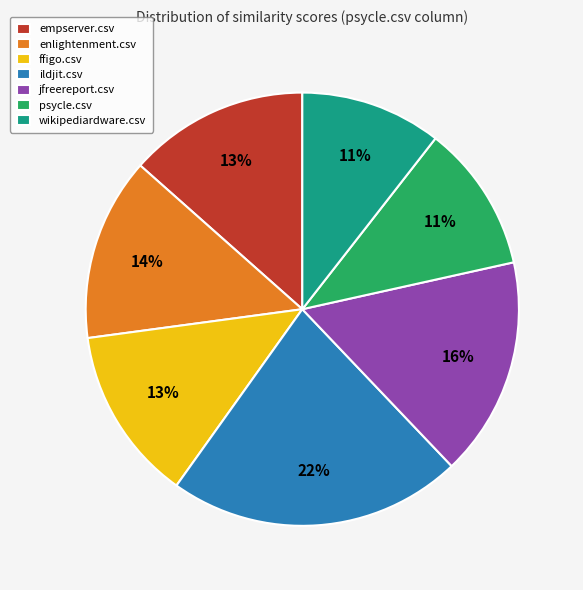

Is wikipediardware.csv the majority of the pie?

No